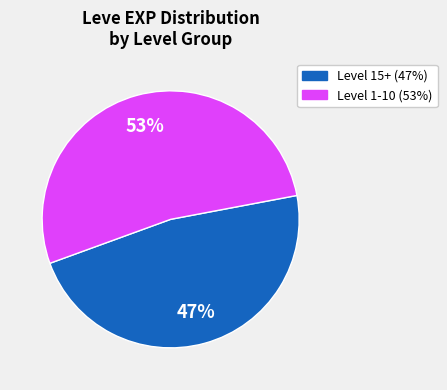

Is there any slice that represents more than half of the pie?

Yes